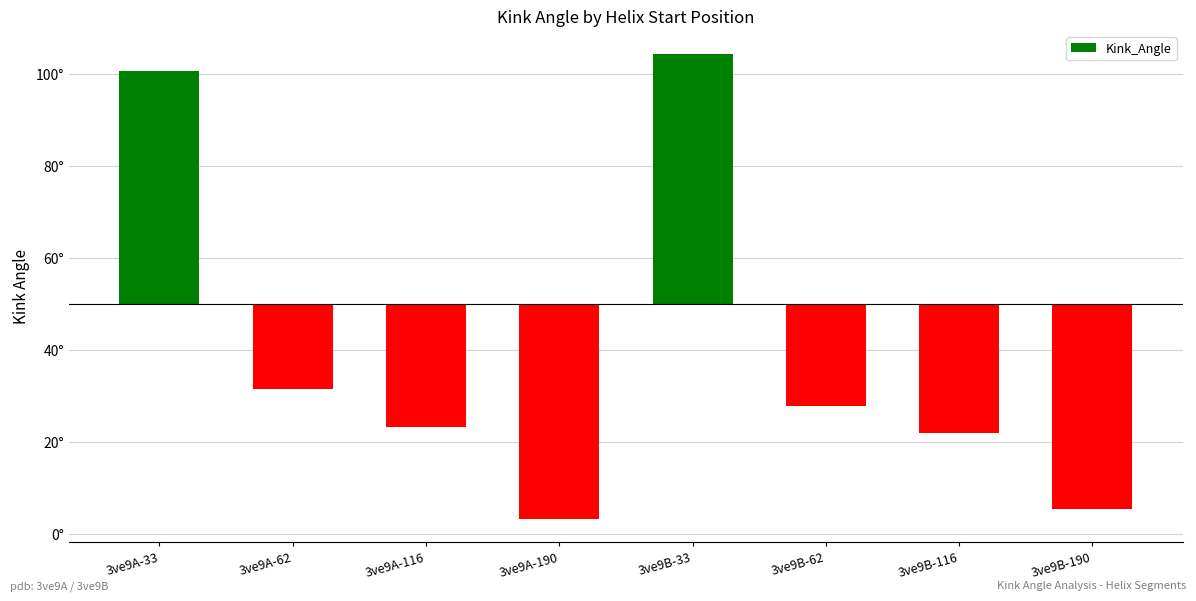

How many data points does each series have?

8